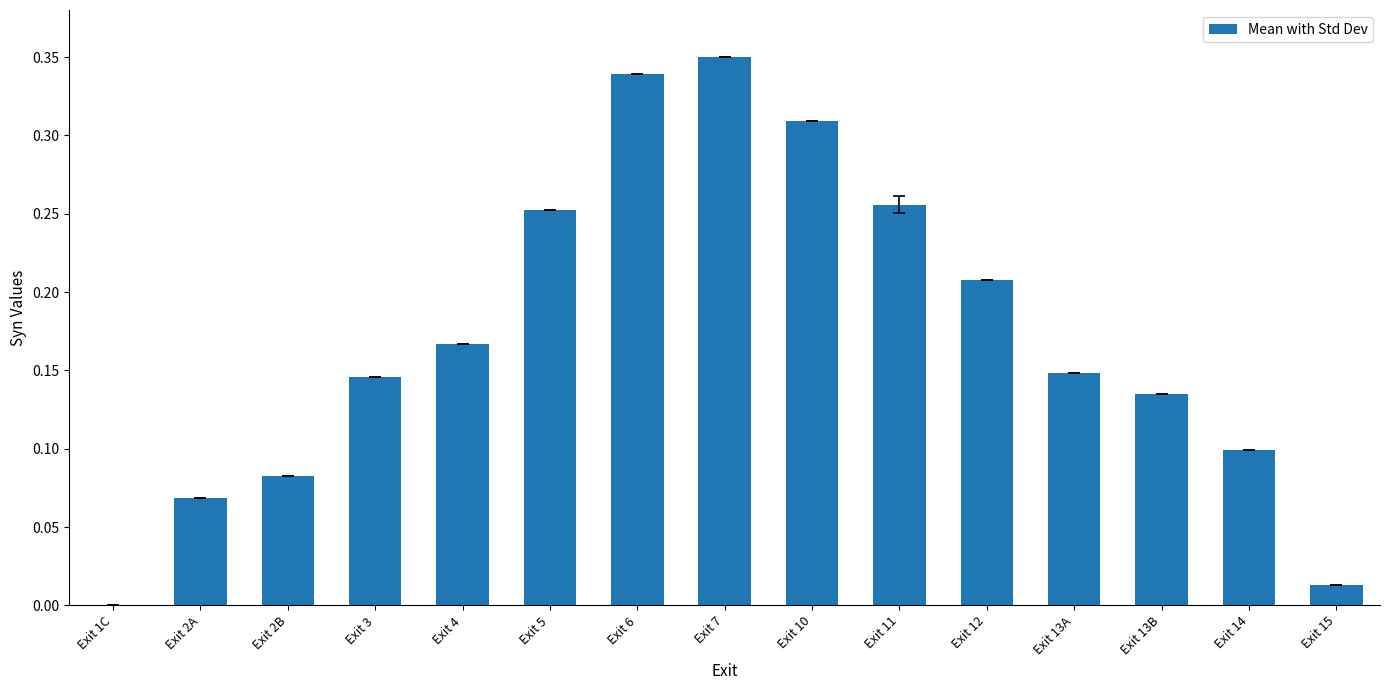

Does the chart contain stacked bars?

No